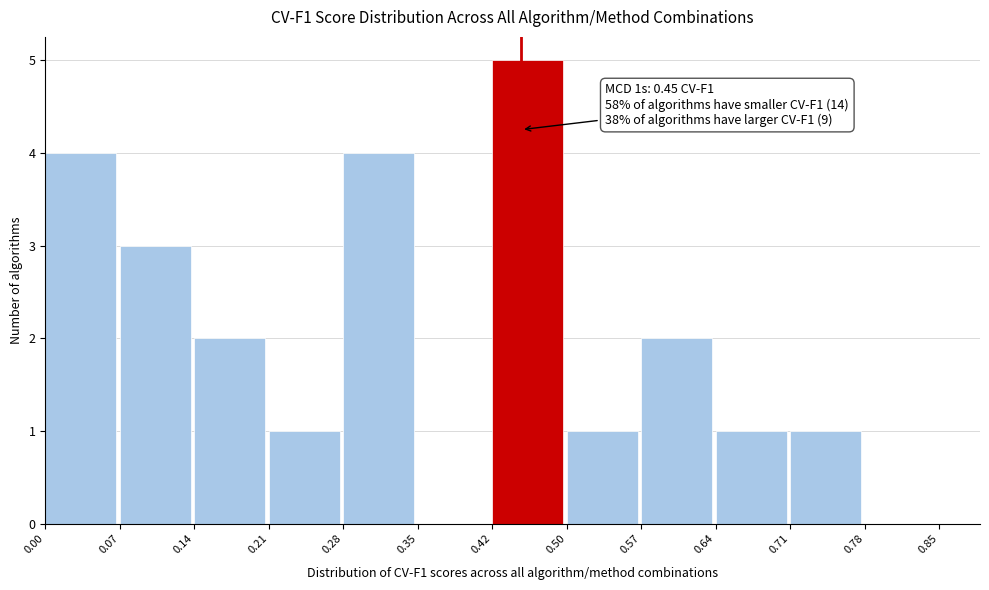

Which range on the x-axis has the tallest bar?

0.42 to 0.50